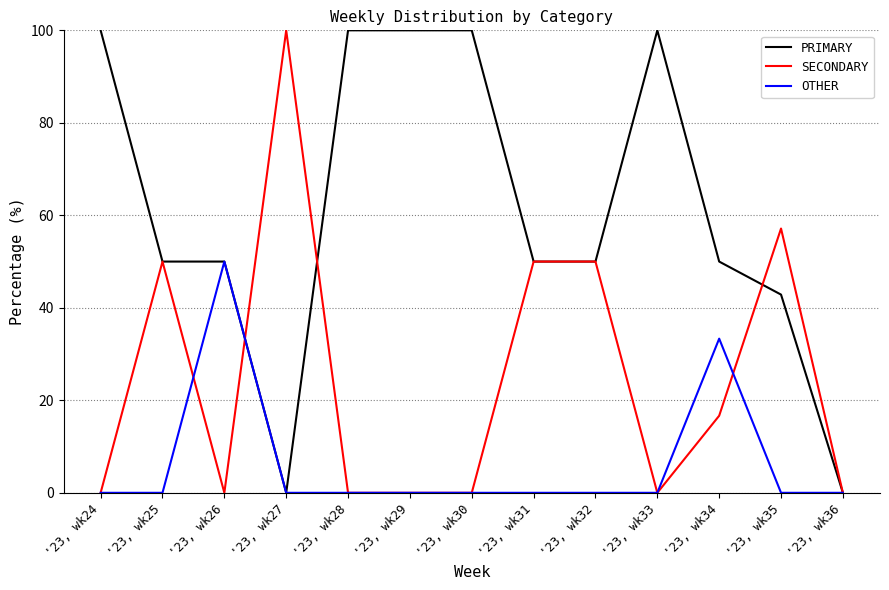

What is the spread (max minus min) of values at '23, wk30?

100.0